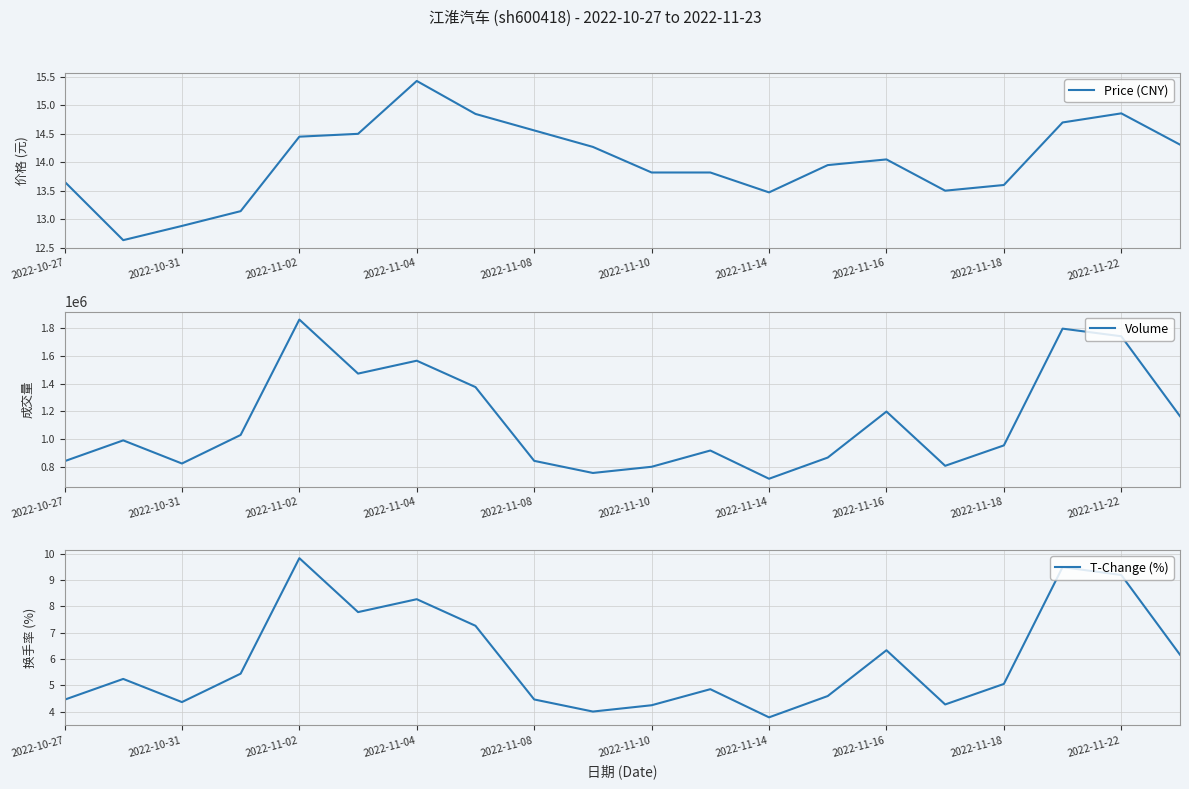

True or false: Volume and T-Change (%) cross at least once.

False